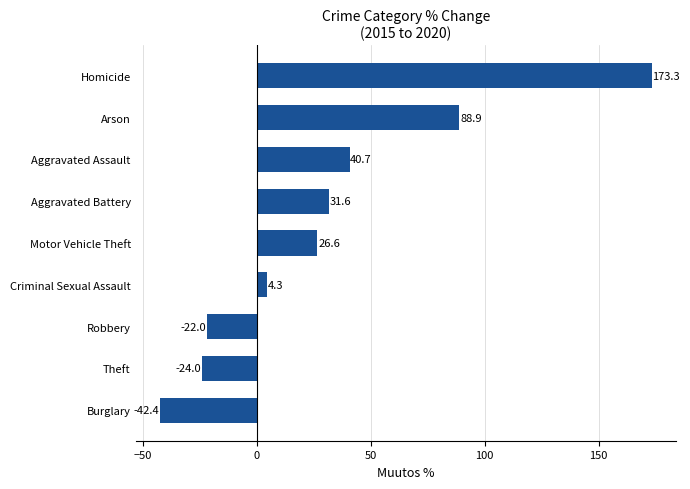

Reading bottom to top, transcribe all the data shown in this chart.

Burglary=-42.4	Theft=-24.0	Robbery=-22.0	Criminal Sexual Assault=4.3	Motor Vehicle Theft=26.6	Aggravated Battery=31.6	Aggravated Assault=40.7	Arson=88.9	Homicide=173.3